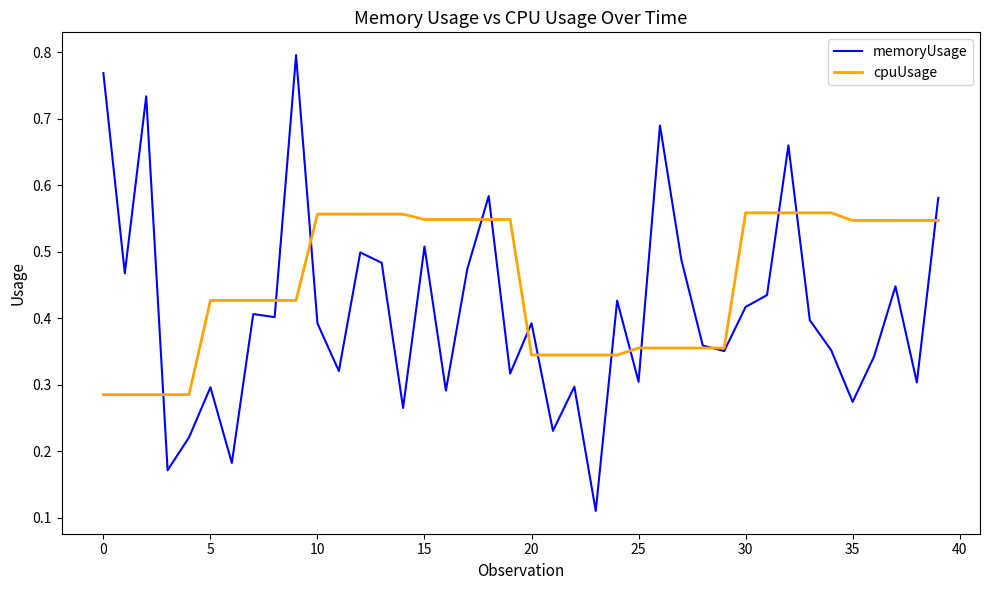

How many intersections are there between memoryUsage and cpuUsage?

14